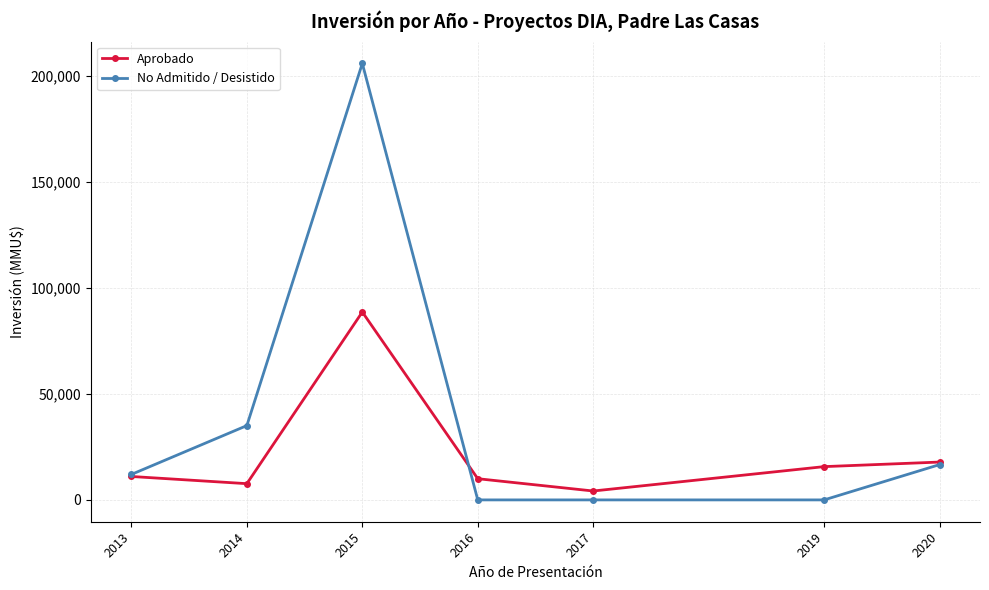

What is the sum of the No Admitido / Desistido values at 2016 and 2020?

16652